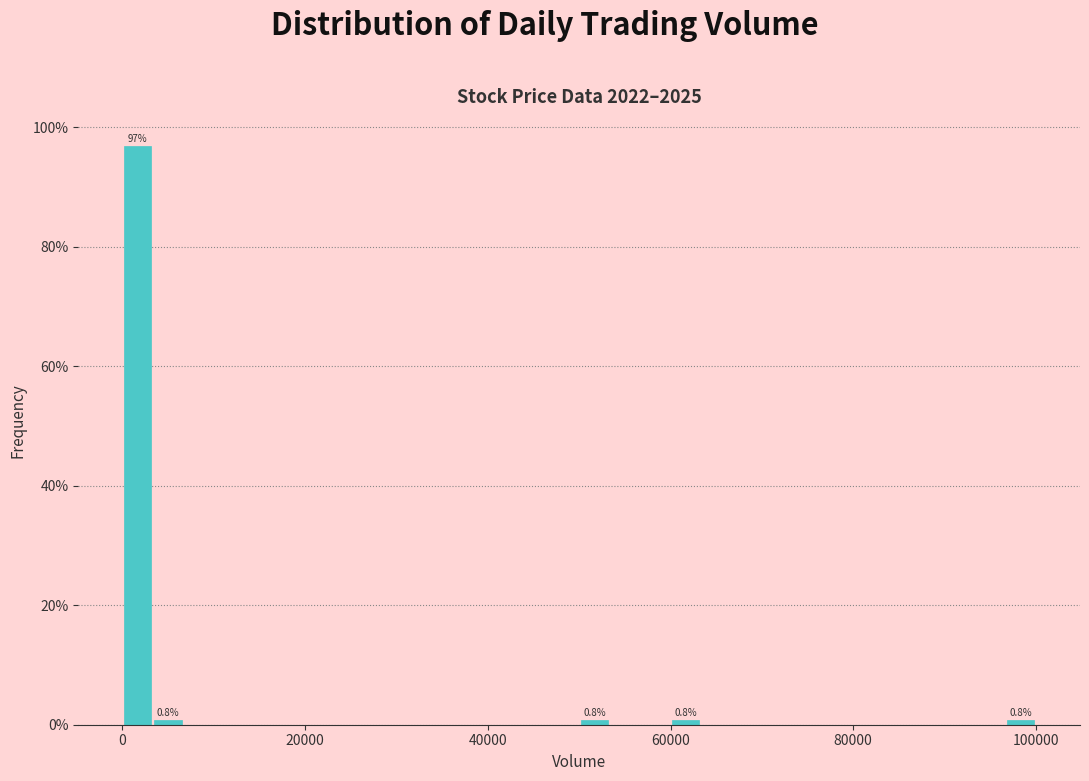

Around what value on the x-axis is the tallest bar? Give the approximate position of its centre, as read against the axis.

2000